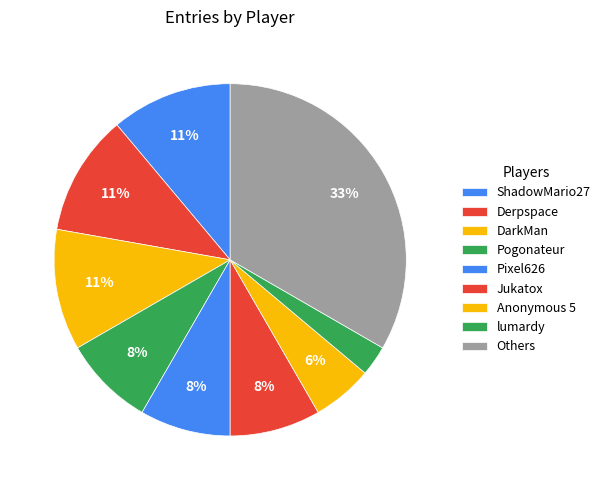

How many segments does this pie chart have?

9